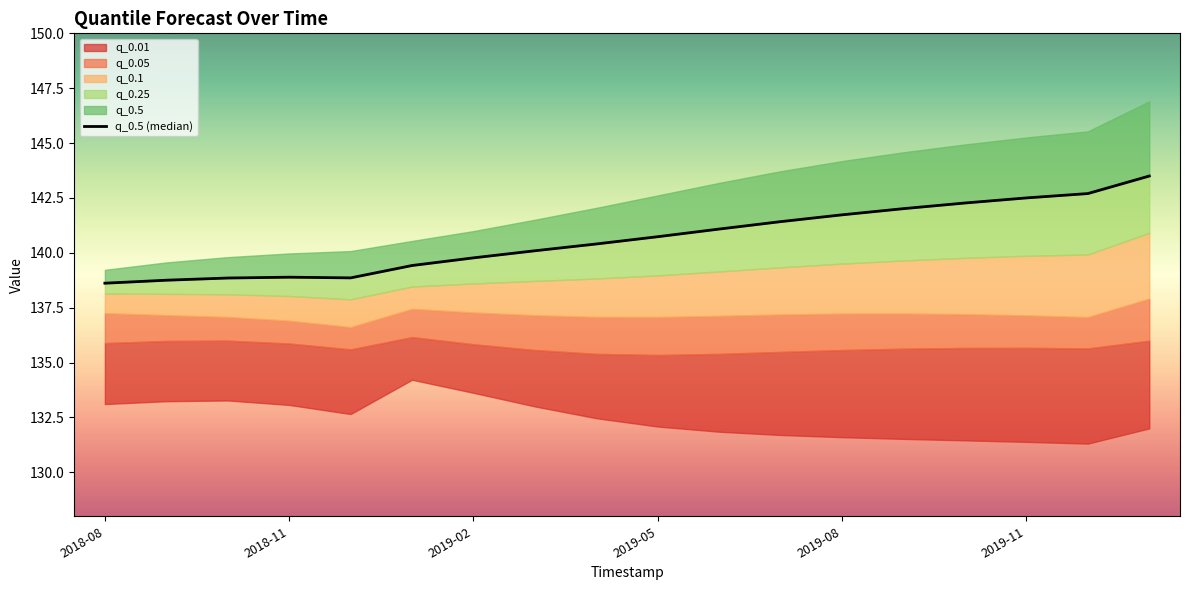

Between 2018-08 and 2018-11, which is larger?

2018-11